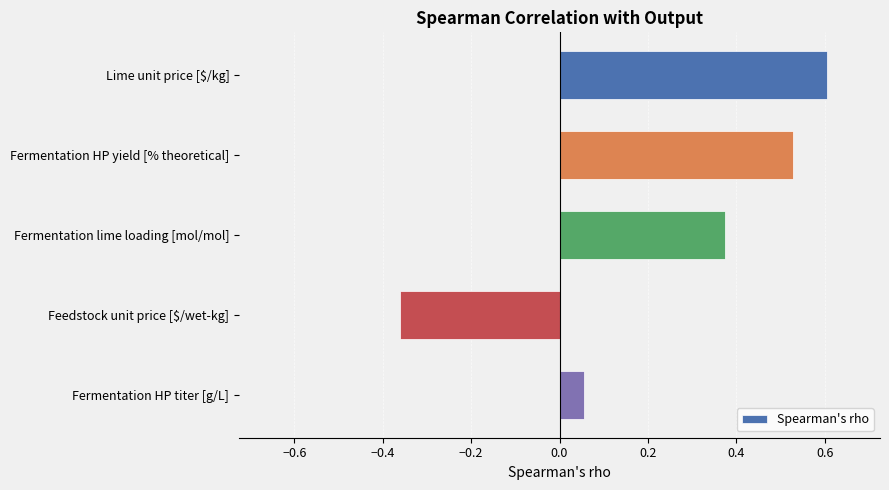

Are the bars grouped side by side (vs. stacked)?

No